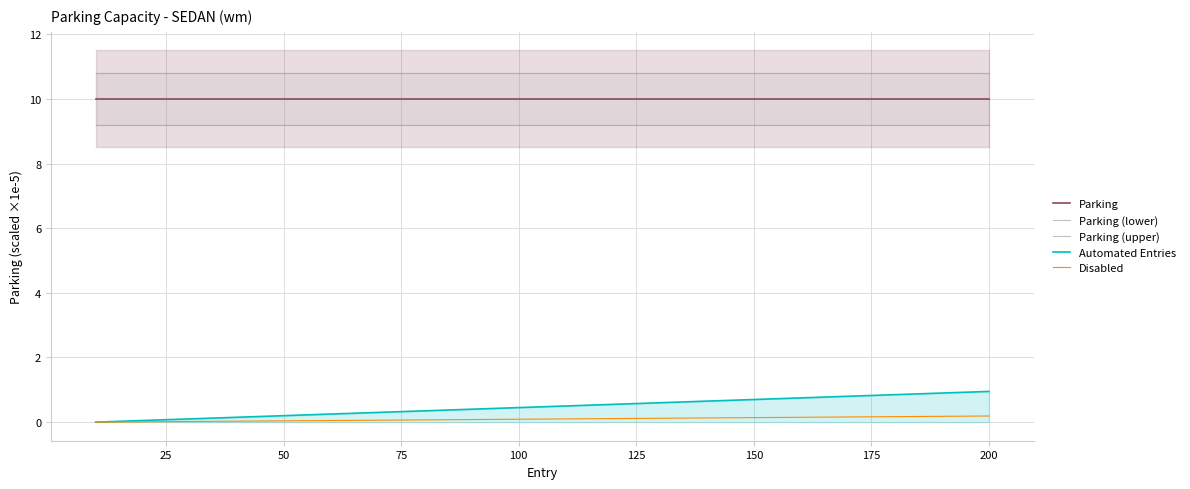

What is the highest value of the Automated Entries series?

1.0